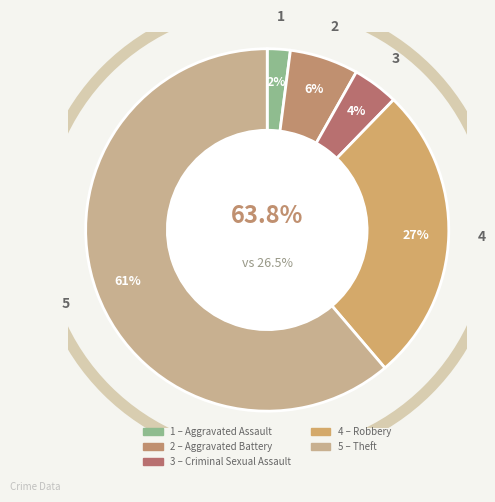

What is the largest slice in the pie chart?

Theft